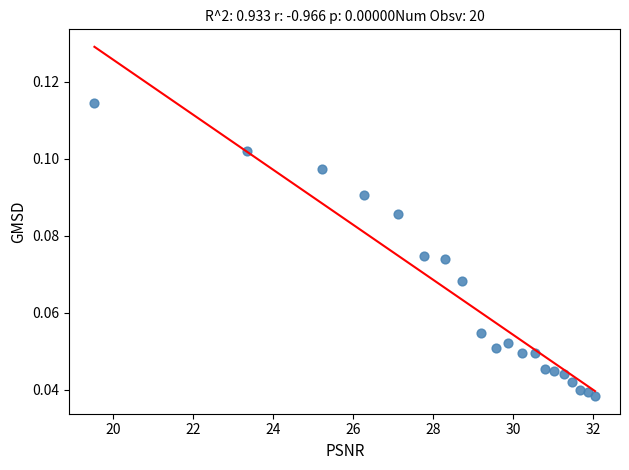

What is the range of X values (max minus min)?

12.5